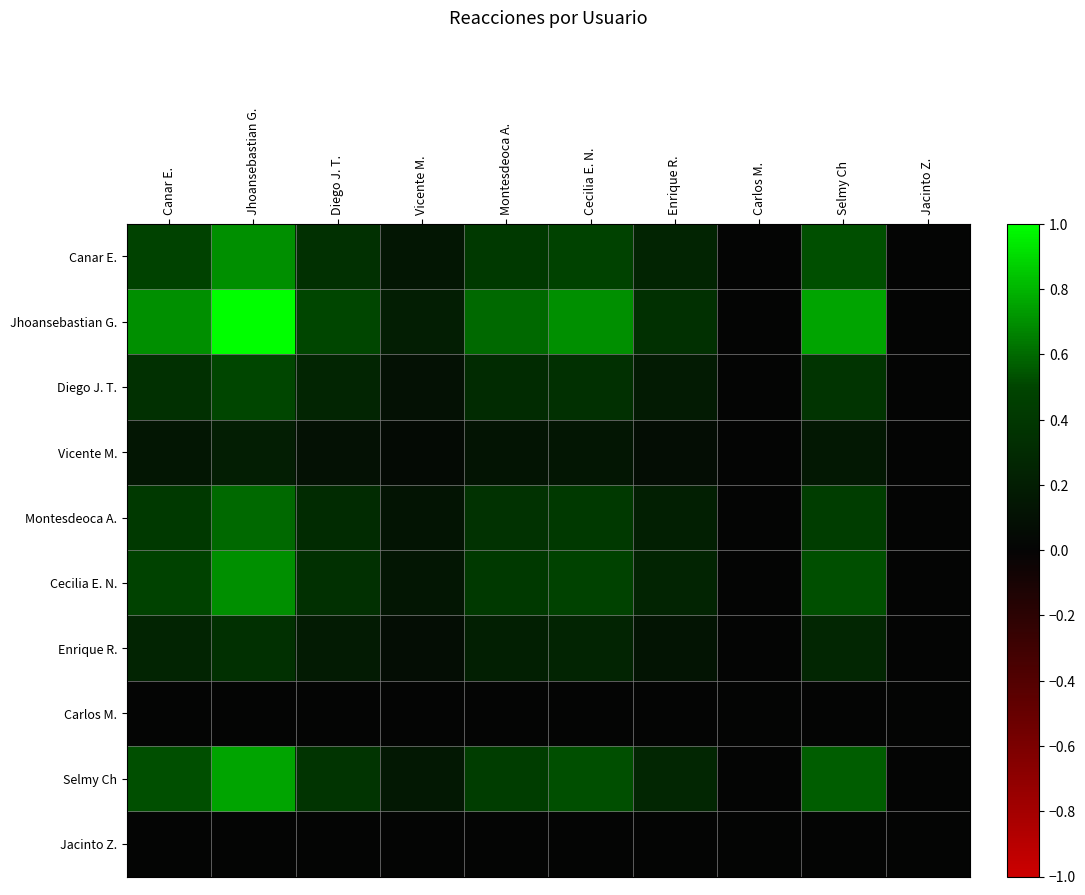

Reading left to right, what are all the values shown in this chart?

Canar E.: Canar E.=0.5	Jhoansebastian G.=0.7	Diego J. T.=0.3	Vicente M.=0.1	Montesdeoca A.=0.4	Cecilia E. N.=0.5	Enrique R.=0.2	Carlos M.=0.0	Selmy Ch=0.5	Jacinto Z.=0.0
Jhoansebastian G.: Canar E.=0.7	Jhoansebastian G.=1.0	Diego J. T.=0.5	Vicente M.=0.2	Montesdeoca A.=0.6	Cecilia E. N.=0.7	Enrique R.=0.3	Carlos M.=0.0	Selmy Ch=0.8	Jacinto Z.=0.0
Diego J. T.: Canar E.=0.3	Jhoansebastian G.=0.5	Diego J. T.=0.2	Vicente M.=0.1	Montesdeoca A.=0.3	Cecilia E. N.=0.3	Enrique R.=0.2	Carlos M.=0.0	Selmy Ch=0.4	Jacinto Z.=0.0
Vicente M.: Canar E.=0.1	Jhoansebastian G.=0.2	Diego J. T.=0.1	Vicente M.=0.0	Montesdeoca A.=0.1	Cecilia E. N.=0.1	Enrique R.=0.1	Carlos M.=0.0	Selmy Ch=0.2	Jacinto Z.=0.0
Montesdeoca A.: Canar E.=0.4	Jhoansebastian G.=0.6	Diego J. T.=0.3	Vicente M.=0.1	Montesdeoca A.=0.4	Cecilia E. N.=0.4	Enrique R.=0.2	Carlos M.=0.0	Selmy Ch=0.4	Jacinto Z.=0.0
Cecilia E. N.: Canar E.=0.5	Jhoansebastian G.=0.7	Diego J. T.=0.3	Vicente M.=0.1	Montesdeoca A.=0.4	Cecilia E. N.=0.5	Enrique R.=0.2	Carlos M.=0.0	Selmy Ch=0.5	Jacinto Z.=0.0
Enrique R.: Canar E.=0.2	Jhoansebastian G.=0.3	Diego J. T.=0.2	Vicente M.=0.1	Montesdeoca A.=0.2	Cecilia E. N.=0.2	Enrique R.=0.1	Carlos M.=0.0	Selmy Ch=0.3	Jacinto Z.=0.0
Carlos M.: Canar E.=0.0	Jhoansebastian G.=0.0	Diego J. T.=0.0	Vicente M.=0.0	Montesdeoca A.=0.0	Cecilia E. N.=0.0	Enrique R.=0.0	Carlos M.=0.0	Selmy Ch=0.0	Jacinto Z.=0.0
Selmy Ch: Canar E.=0.5	Jhoansebastian G.=0.8	Diego J. T.=0.4	Vicente M.=0.2	Montesdeoca A.=0.4	Cecilia E. N.=0.5	Enrique R.=0.3	Carlos M.=0.0	Selmy Ch=0.6	Jacinto Z.=0.0
Jacinto Z.: Canar E.=0.0	Jhoansebastian G.=0.0	Diego J. T.=0.0	Vicente M.=0.0	Montesdeoca A.=0.0	Cecilia E. N.=0.0	Enrique R.=0.0	Carlos M.=0.0	Selmy Ch=0.0	Jacinto Z.=0.0